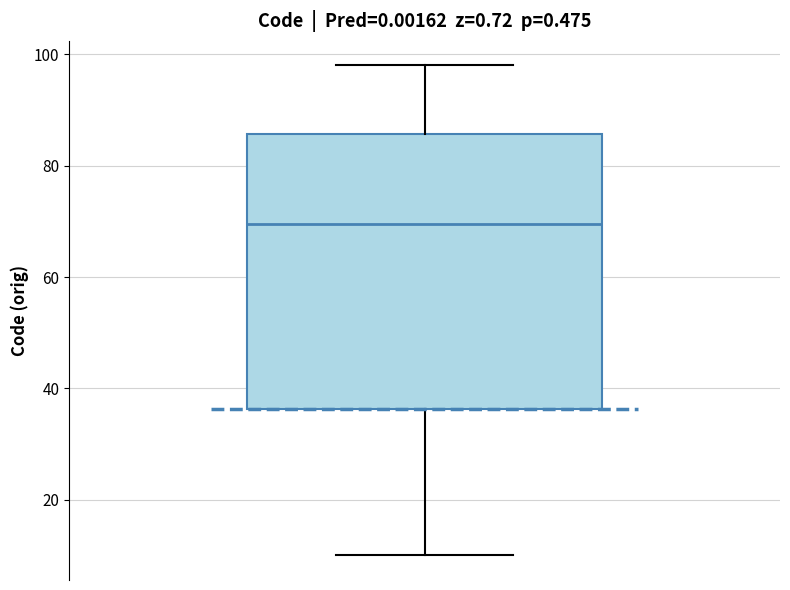

Where does the lower whisker of the box end on the y-axis? The values are not printed on the chart, so give them approximately, as read against the axis.

10